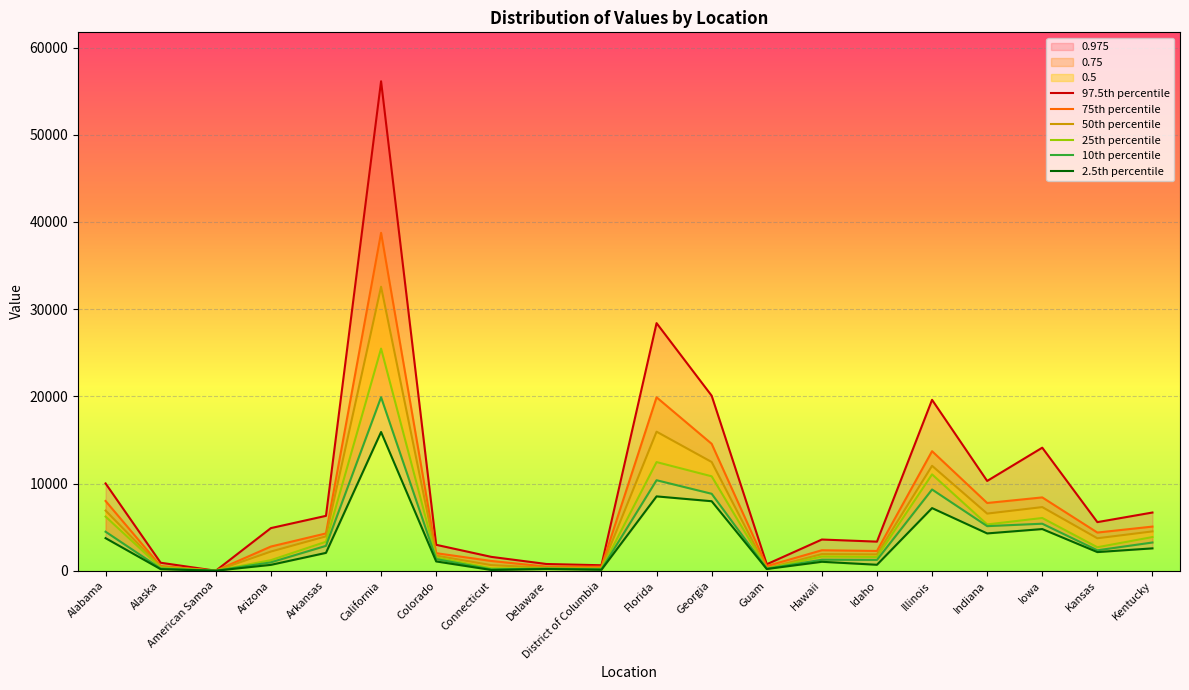

How many lines are shown in the chart?

6